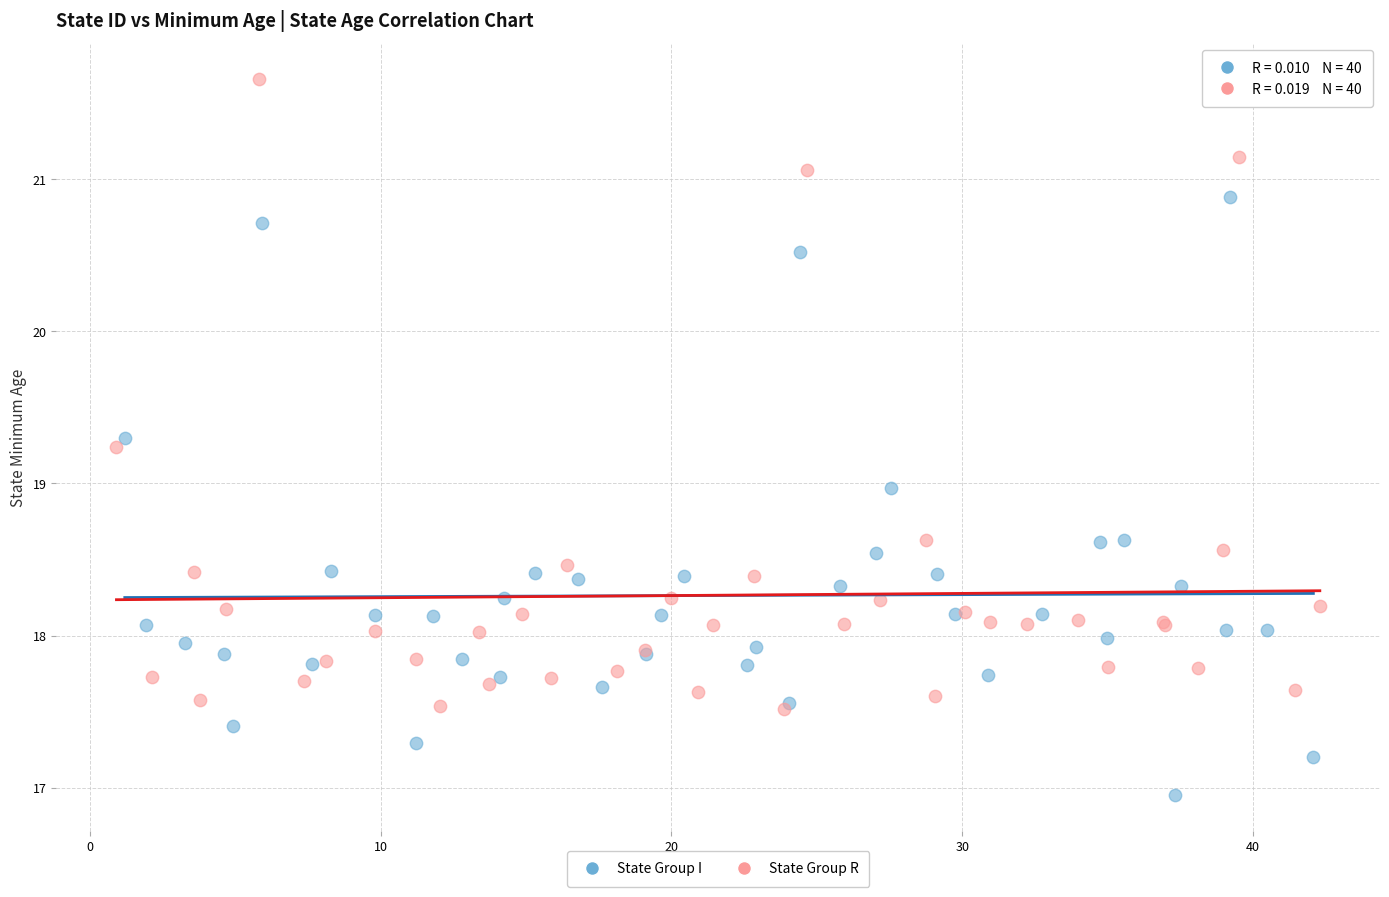

Which series reaches the minimum Y coordinate?

State Group I